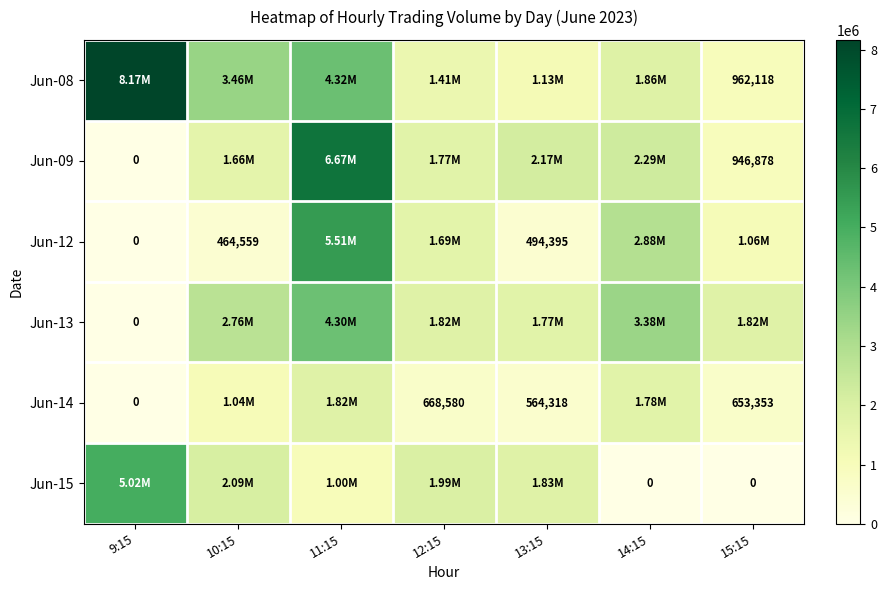

How many distinct data groups are displayed?

6